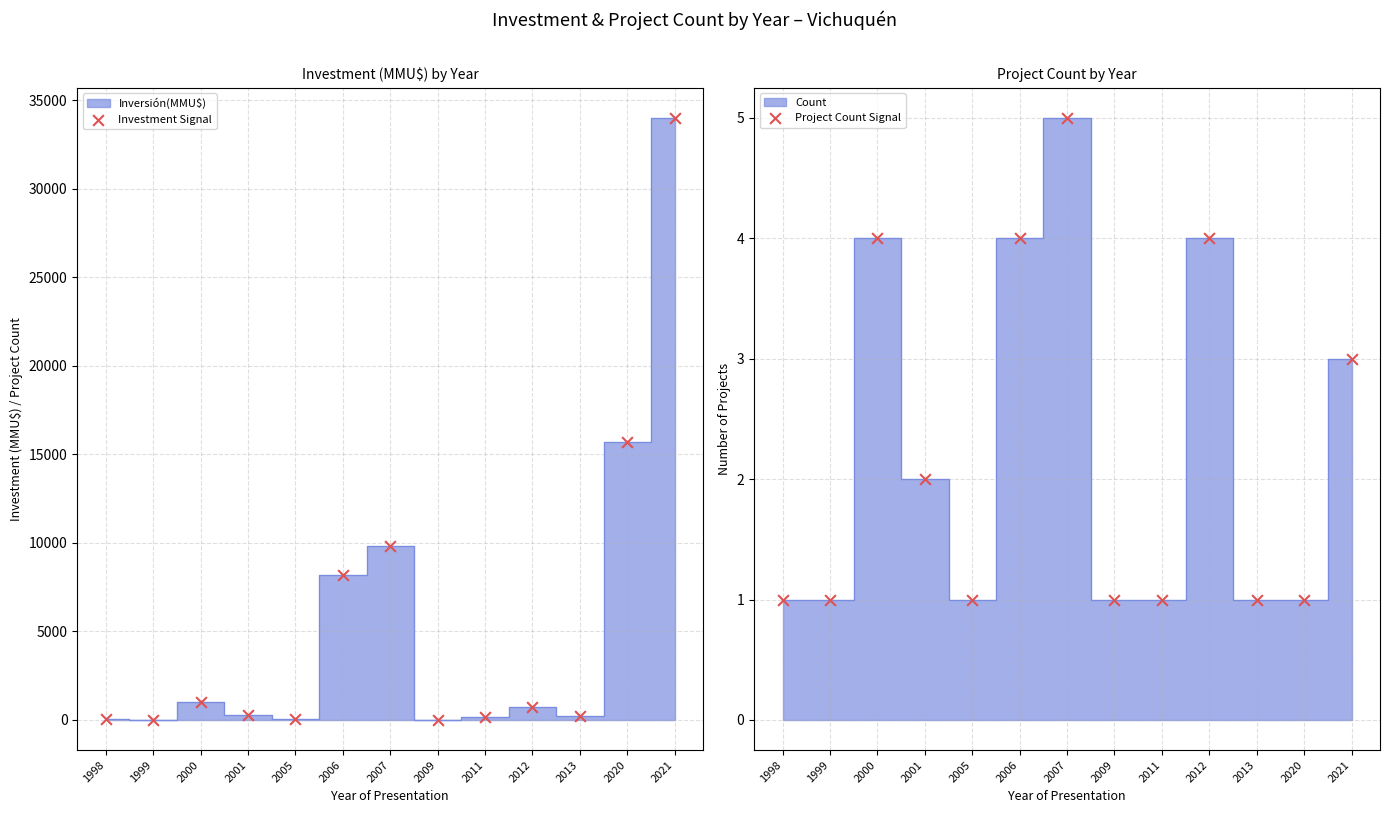

At how many categories does at least one series exceed 14351?

2